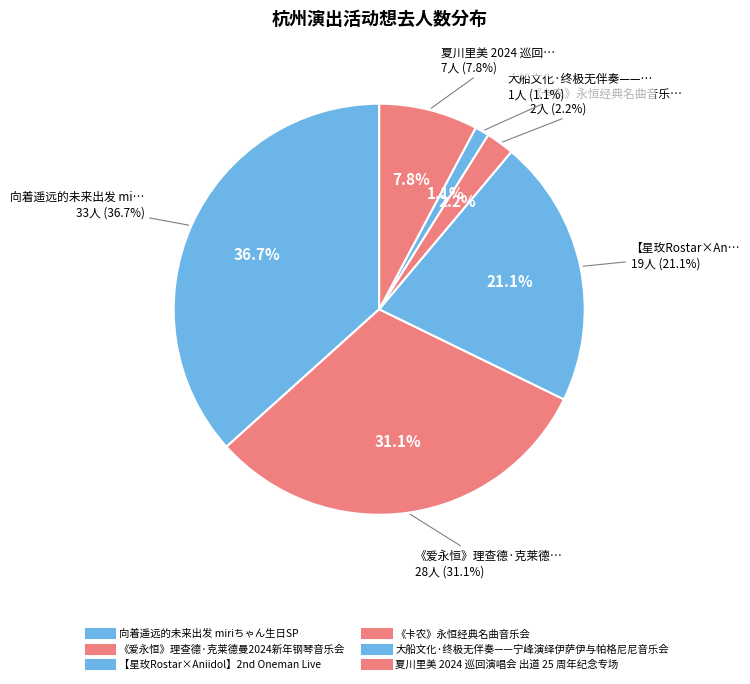

What percentage is the 夏川里美 2024 巡回演唱会 出道 25 周年纪念专场 slice, to the nearest percent?

8%